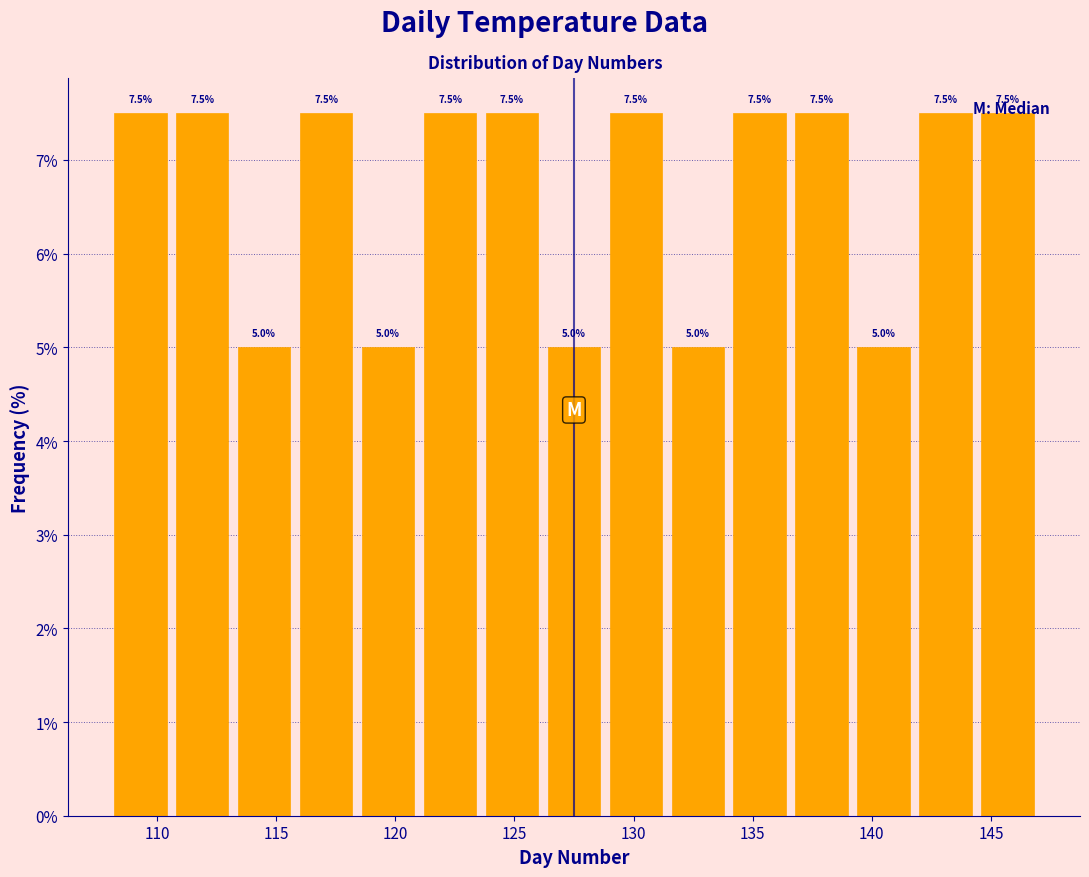

Reading left to right, transcribe this chart: for each bar, give the range it covers on the x-axis and its height. The bar edges are not printed on the chart, so give them approximately, as read against the axis.

108.0 to 110.6: 7.5
110.6 to 113.2: 7.5
113.2 to 115.8: 5.0
115.8 to 118.4: 7.5
118.4 to 121.0: 5.0
121.0 to 123.6: 7.5
123.6 to 126.2: 7.5
126.2 to 128.8: 5.0
128.8 to 131.4: 7.5
131.4 to 134.0: 5.0
134.0 to 136.6: 7.5
136.6 to 139.2: 7.5
139.2 to 141.8: 5.0
141.8 to 144.4: 7.5
144.4 to 147.0: 7.5